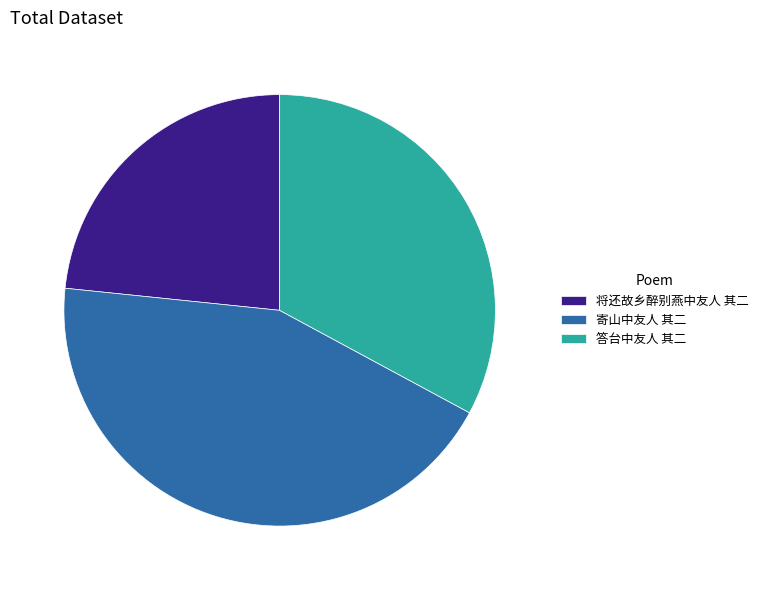

Which slice is the smallest?

将还故乡醉别燕中友人 其二